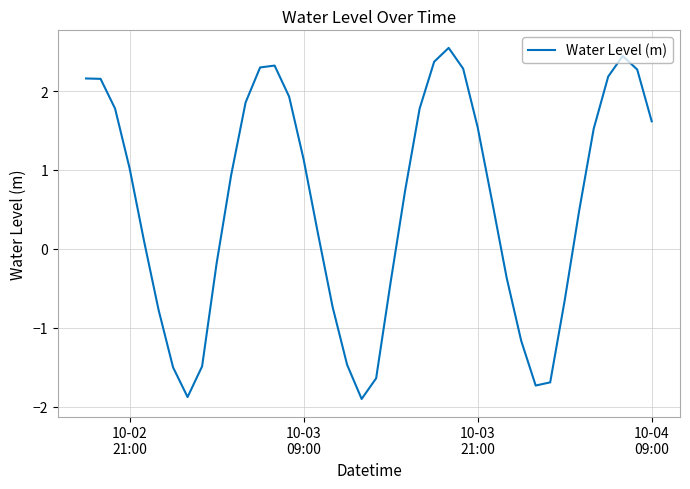

What is the sum of all values?

22.6